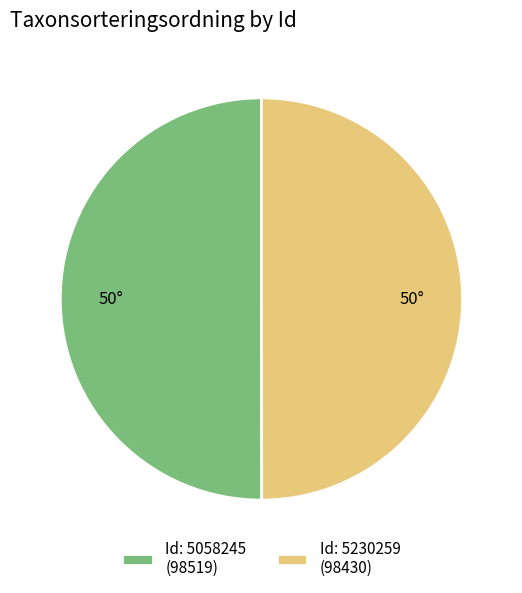

The Id: 5230259 (98430) slice represents 50% of the pie. True or false?

True